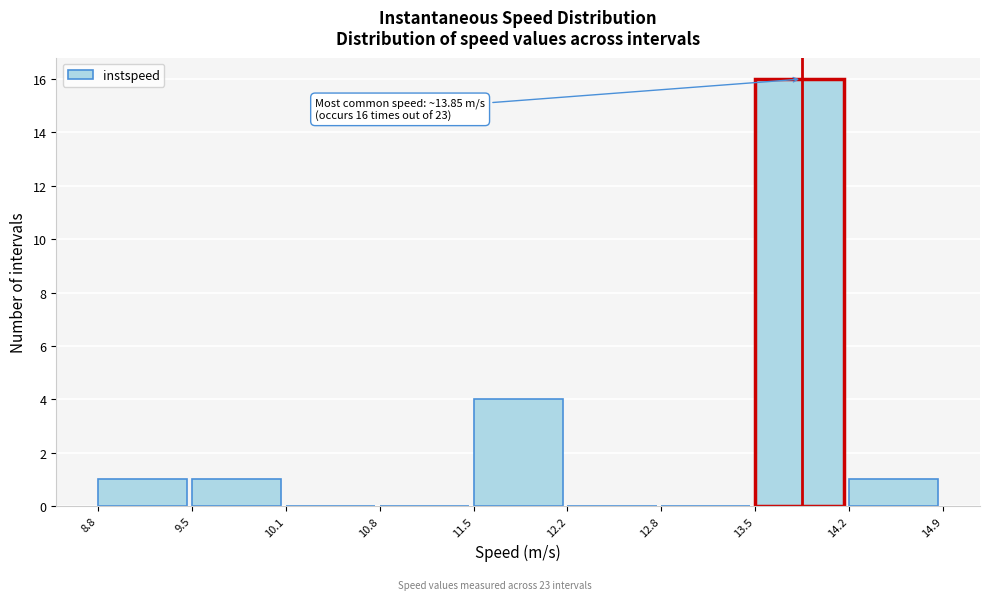

Which range on the x-axis has the tallest bar?

13.5 to 14.2